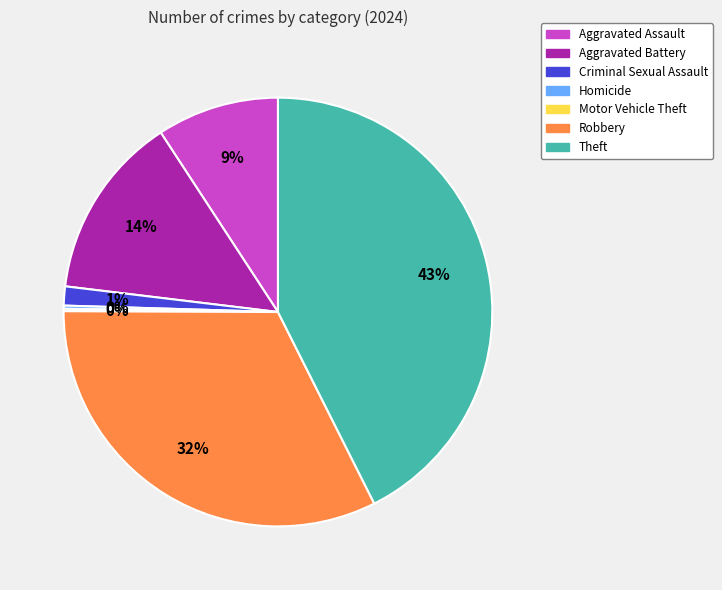

To the nearest percent, what is the difference between the Aggravated Battery and Aggravated Assault slice percentages?

5%